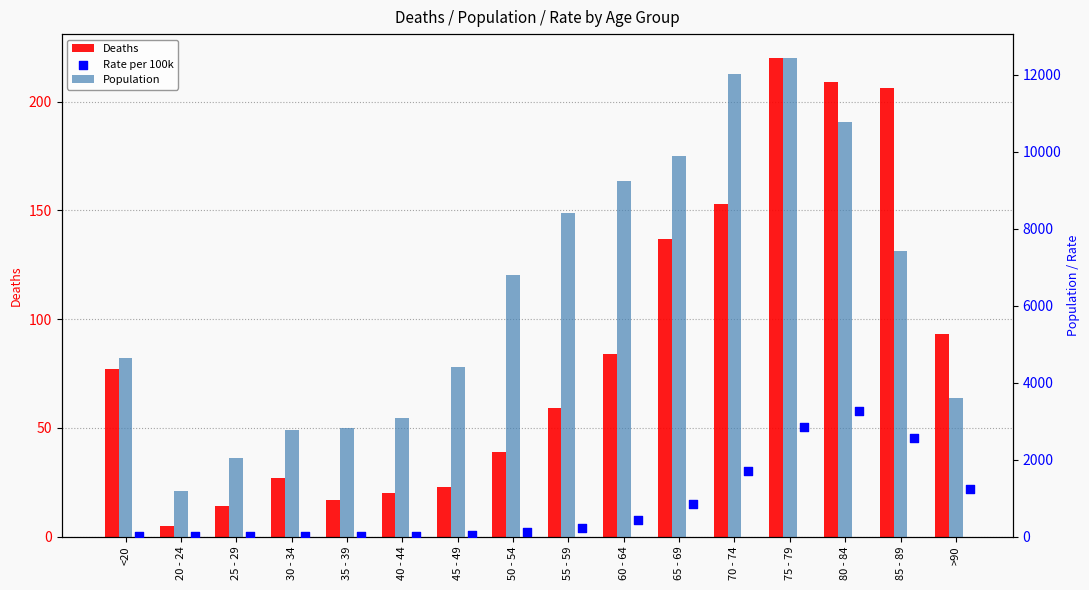

At which category is the sum across all series the highest?

75 - 79